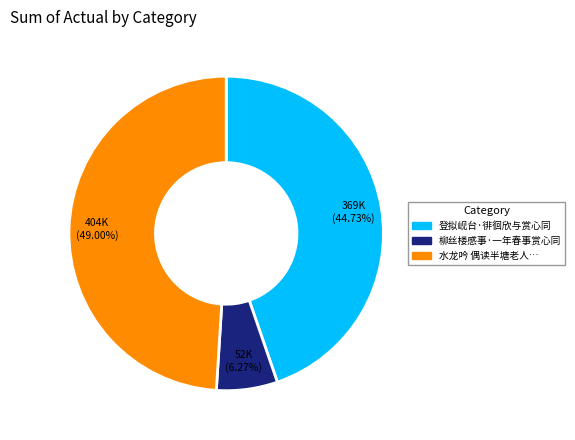

Does any single category account for the majority?

No